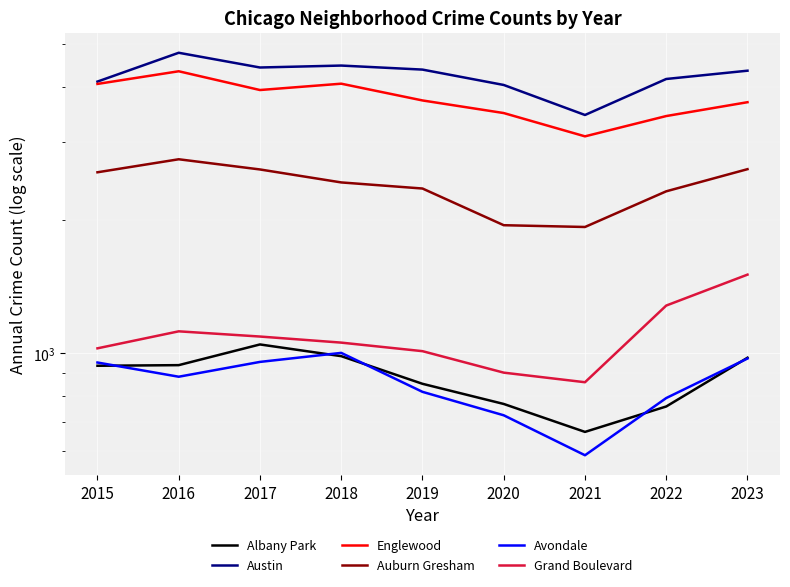

What is the spread (max minus min) of values at 2019?

3562